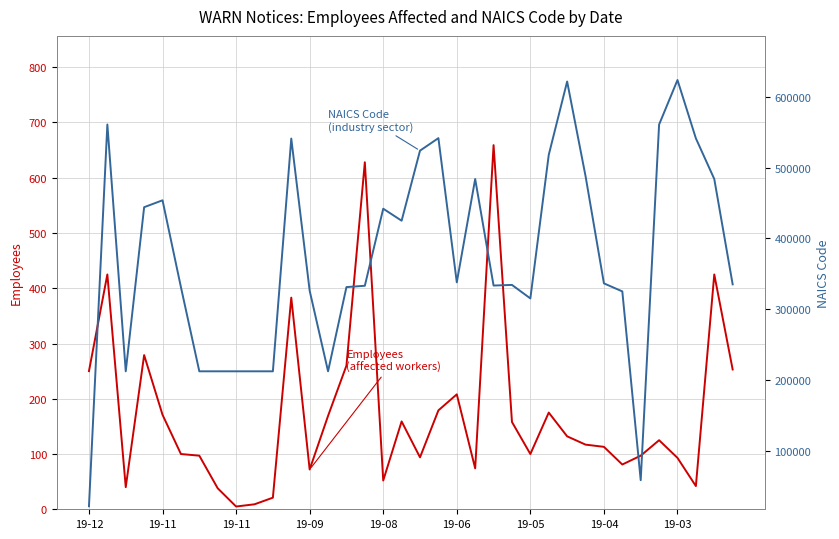

What is the difference between the maximum and second lowest values in the Employees series?

650